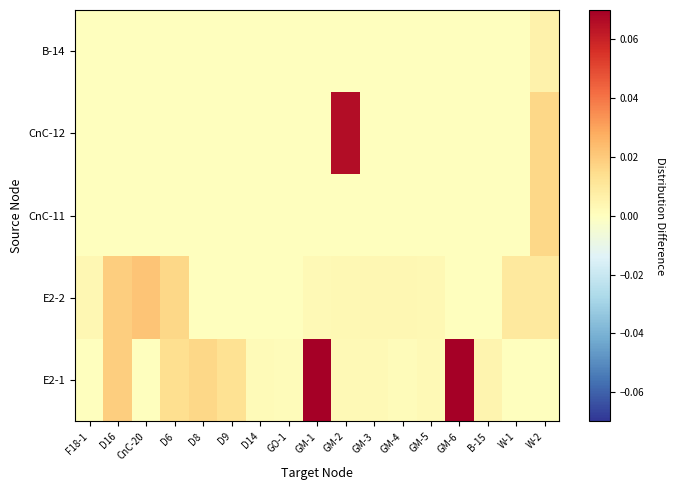

Reading left to right, transcribe all the data shown in this chart.

E2-1: F18-1=0.0	D16=0.0	CnC-20=0.0	D6=0.0	D8=0.0	D9=0.0	D14=0.0	GO-1=0.0	GM-1=0.1	GM-2=0.0	GM-3=0.0	GM-4=0.0	GM-5=0.0	GM-6=0.1	B-15=0.0	W-1=0.0	W-2=0.0
E2-2: F18-1=0.0	D16=0.0	CnC-20=0.0	D6=0.0	D8=0.0	D9=0.0	D14=0.0	GO-1=0.0	GM-1=0.0	GM-2=0.0	GM-3=0.0	GM-4=0.0	GM-5=0.0	GM-6=0.0	B-15=0.0	W-1=0.0	W-2=0.0
CnC-11: F18-1=0.0	D16=0.0	CnC-20=0.0	D6=0.0	D8=0.0	D9=0.0	D14=0.0	GO-1=0.0	GM-1=0.0	GM-2=0.0	GM-3=0.0	GM-4=0.0	GM-5=0.0	GM-6=0.0	B-15=0.0	W-1=0.0	W-2=0.0
CnC-12: F18-1=0.0	D16=0.0	CnC-20=0.0	D6=0.0	D8=0.0	D9=0.0	D14=0.0	GO-1=0.0	GM-1=0.0	GM-2=0.1	GM-3=0.0	GM-4=0.0	GM-5=0.0	GM-6=0.0	B-15=0.0	W-1=0.0	W-2=0.0
B-14: F18-1=0.0	D16=0.0	CnC-20=0.0	D6=0.0	D8=0.0	D9=0.0	D14=0.0	GO-1=0.0	GM-1=0.0	GM-2=0.0	GM-3=0.0	GM-4=0.0	GM-5=0.0	GM-6=0.0	B-15=0.0	W-1=0.0	W-2=0.0